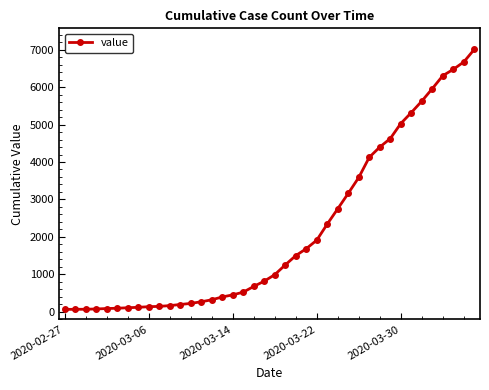

What is the average value?

2143